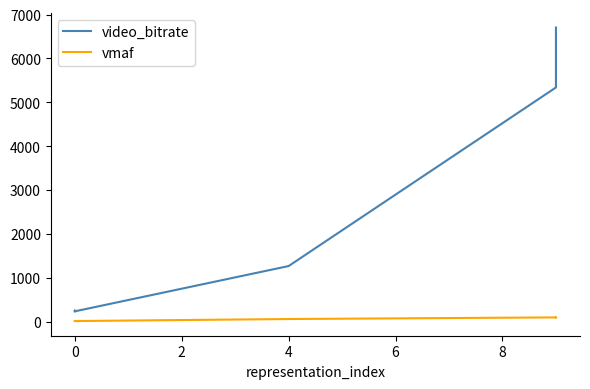

Rank the series by their maximum value, from lowest to highest.

vmaf, video_bitrate